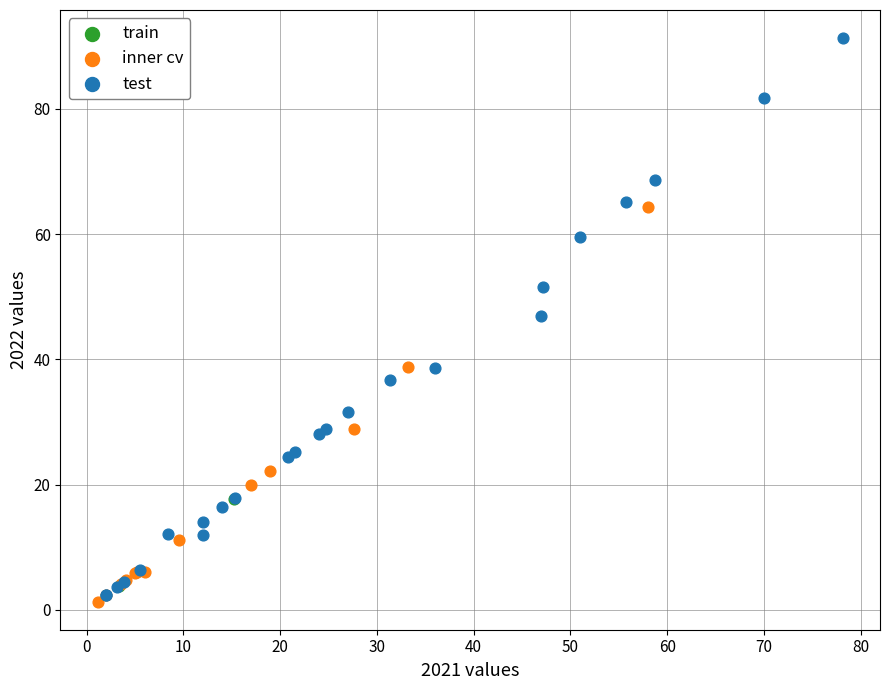

What are all the series names shown in the legend?

train, inner cv, test